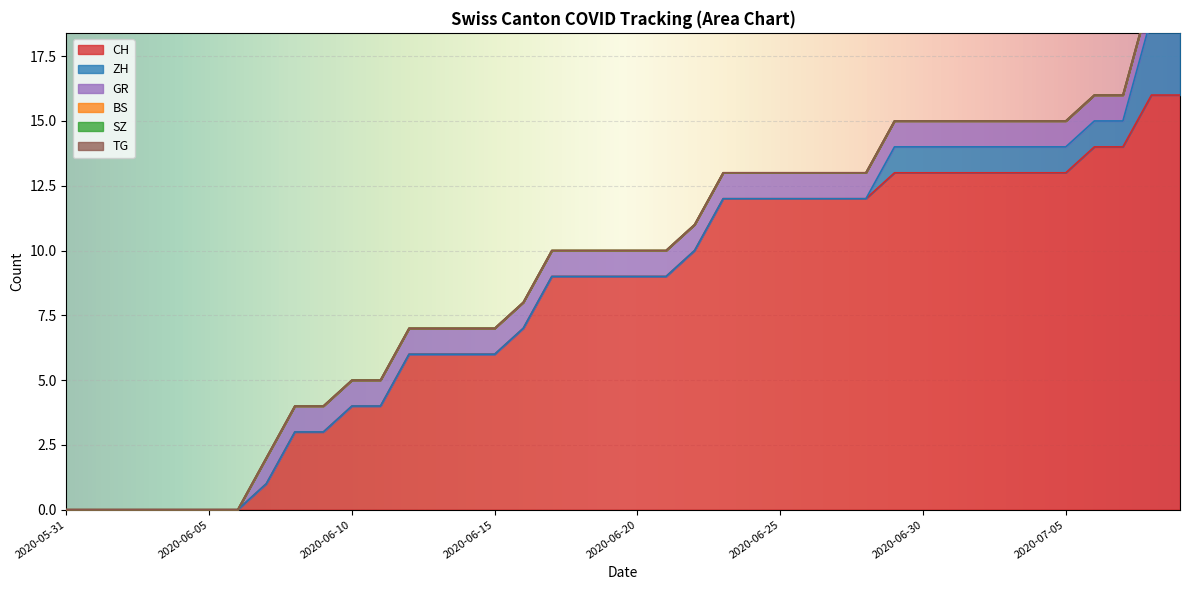

How many lines are shown in the chart?

6